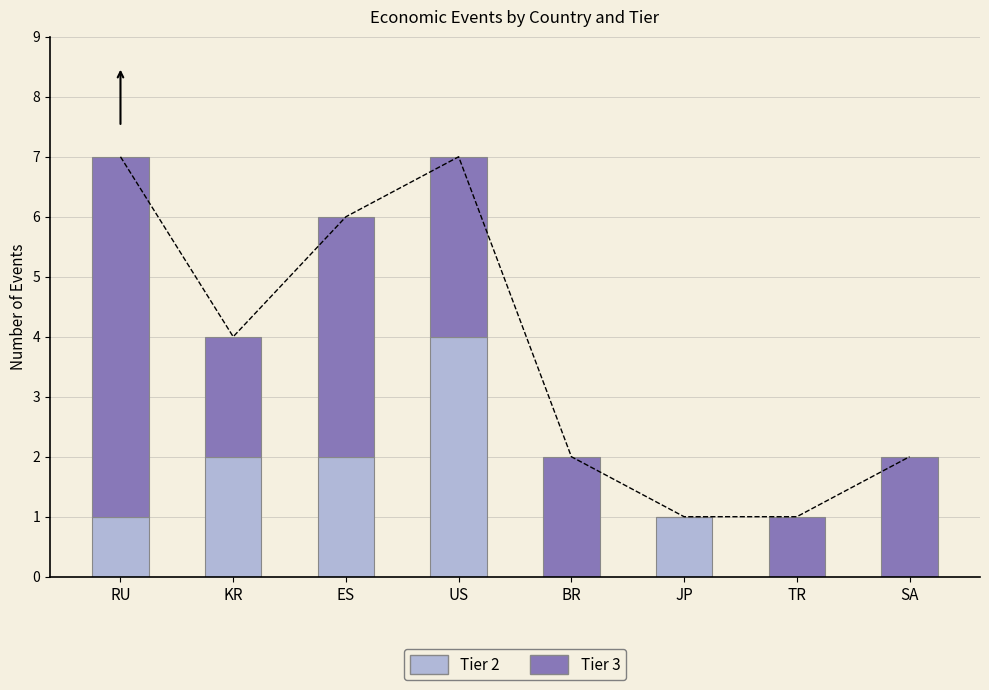

What is the value of the Tier 3 bar at the 4th from the left?

3